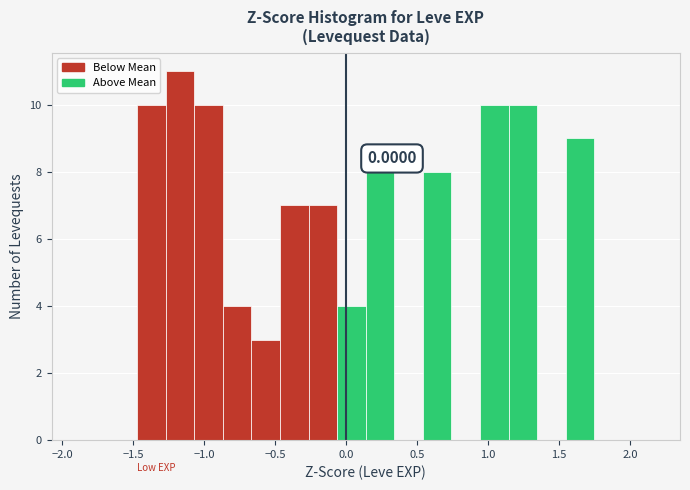

Which range on the x-axis has the tallest bar?

-1.25 to -1.05